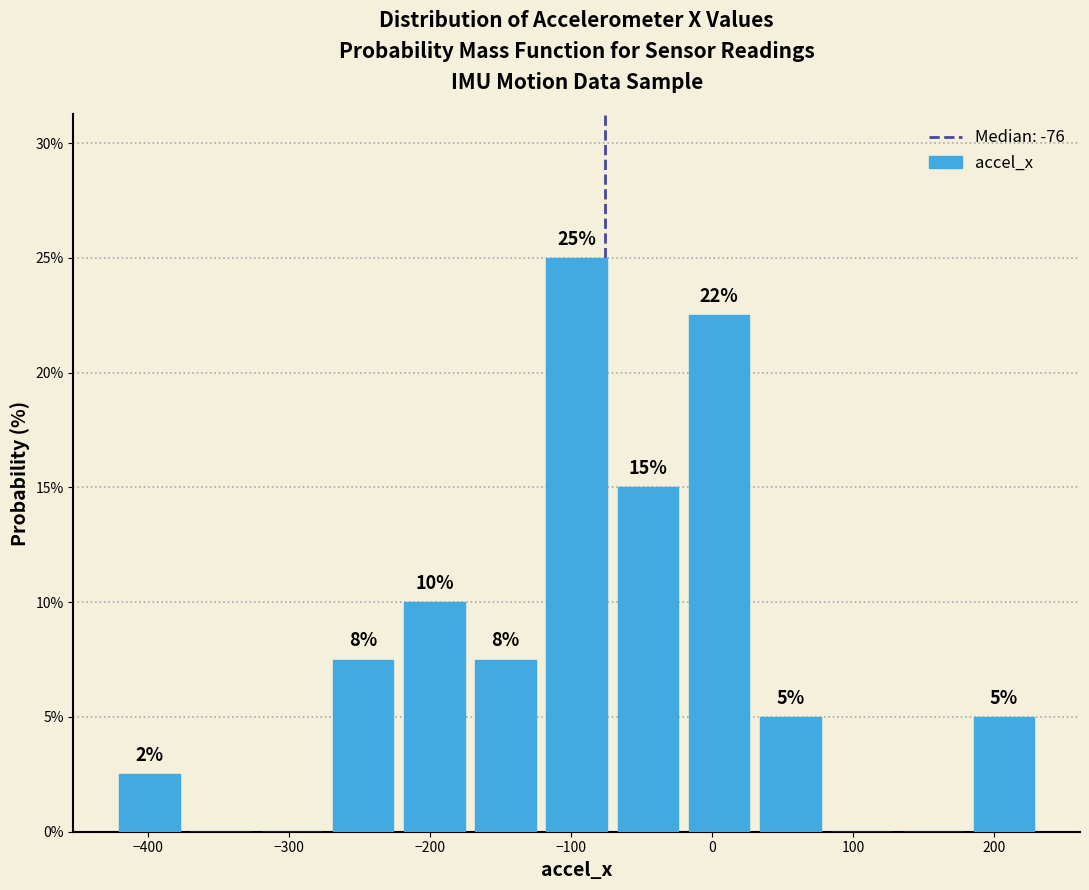

Over which range of the x-axis is the bar tallest?

-120 to -70